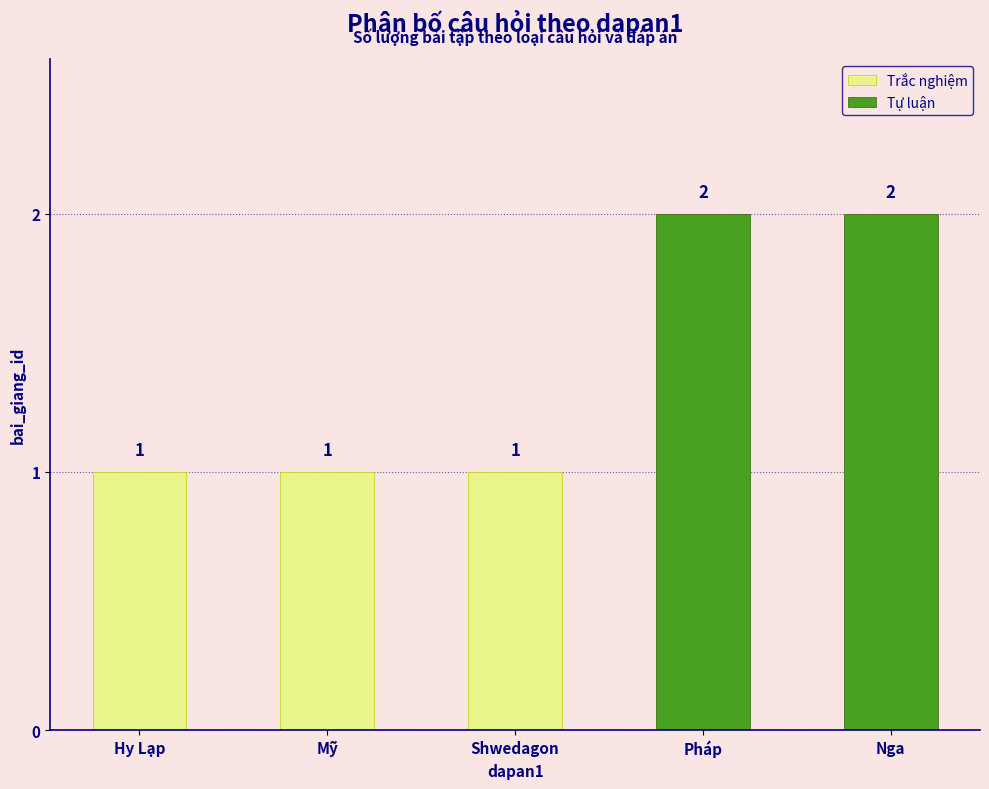

Which category has the highest value in the Tự luận series?

Pháp